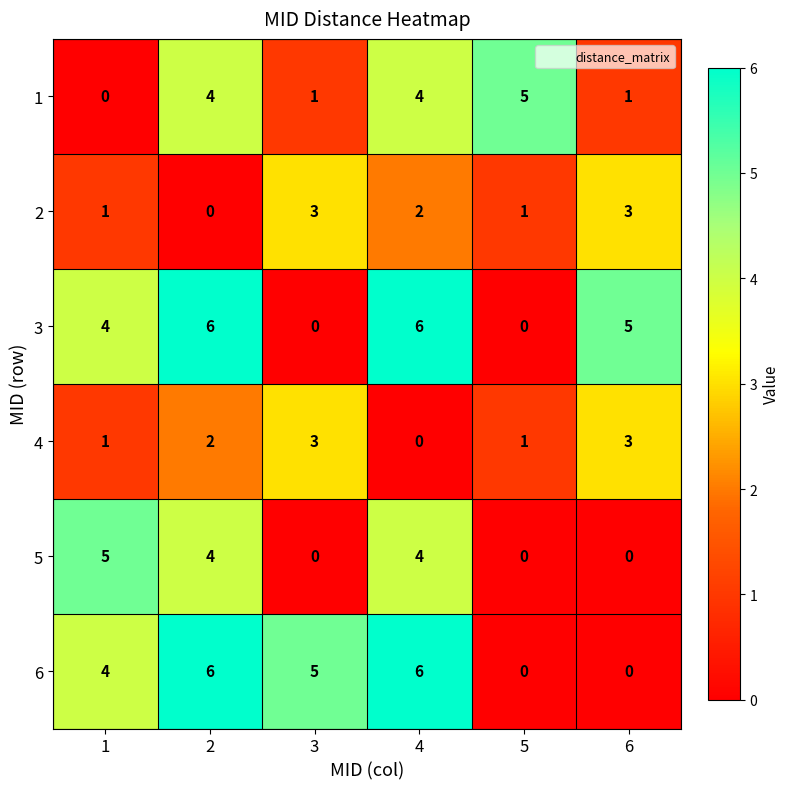

What is the greatest value displayed?

6